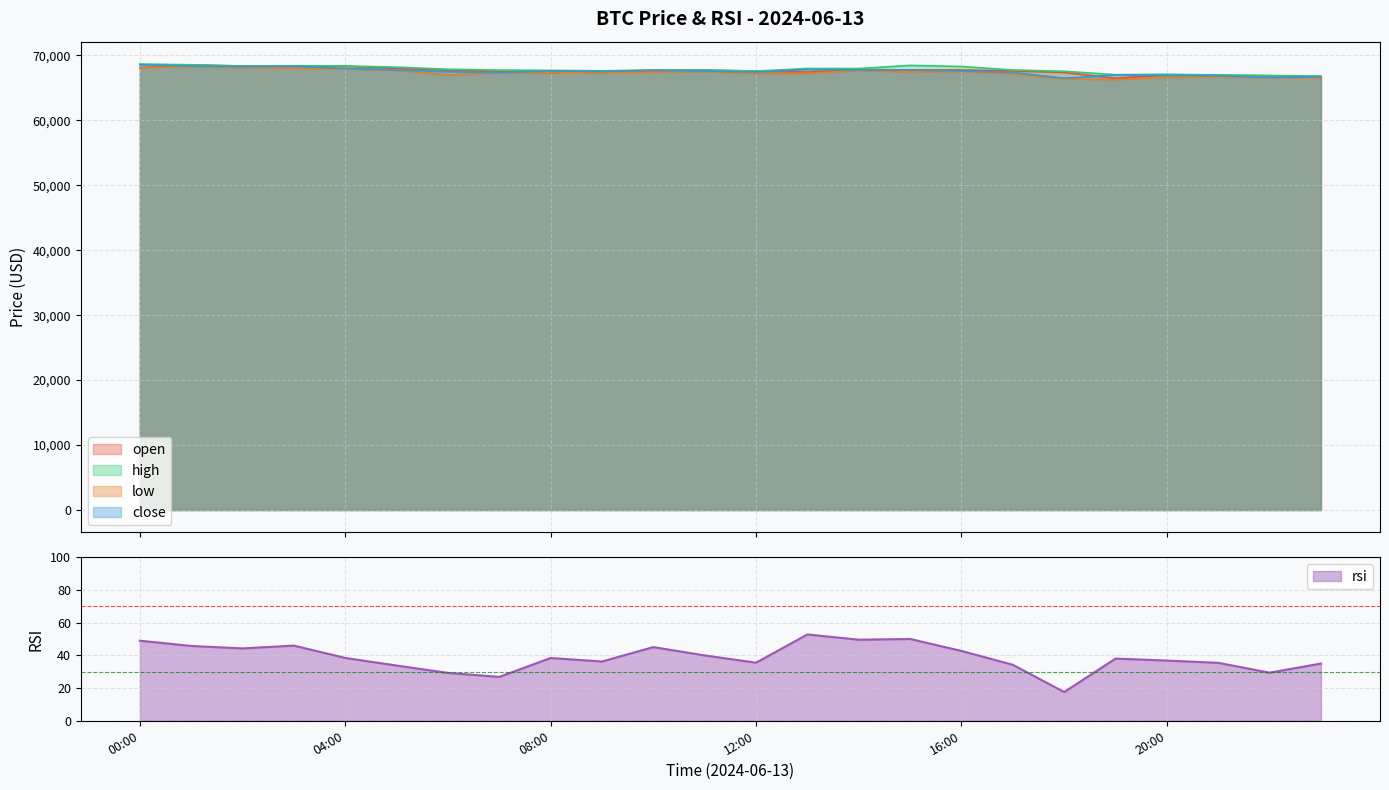

Which series has the largest range (max minus min)?

open